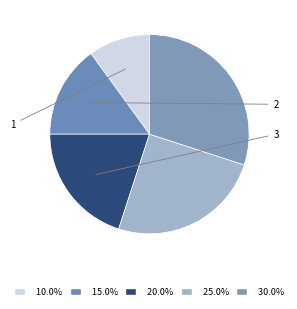

What is the smallest slice in the pie chart?

1